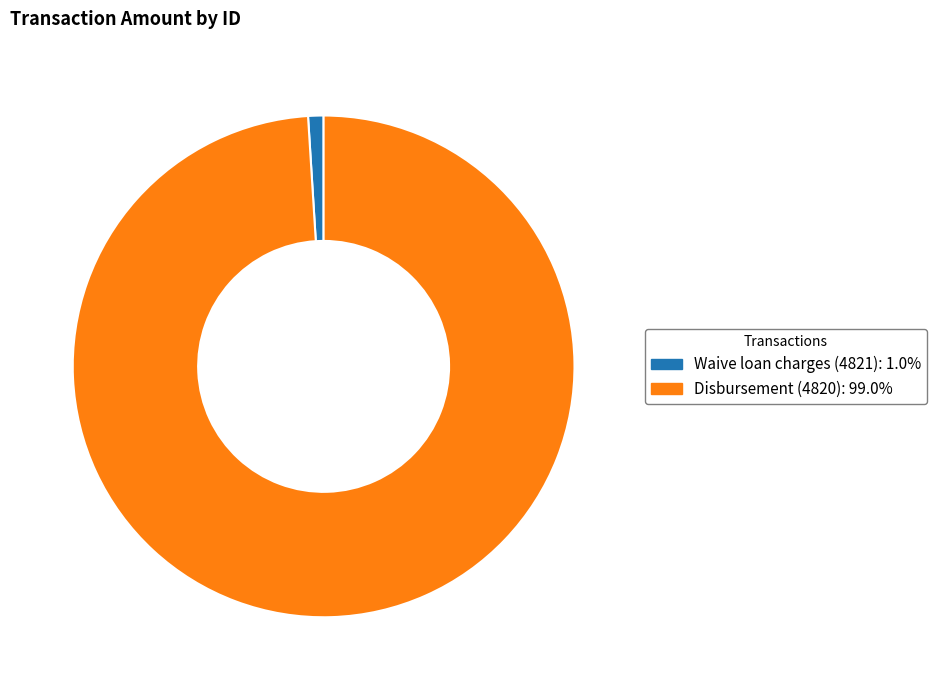

Between Waive loan charges (4821) and Disbursement (4820), which is larger?

Disbursement (4820)